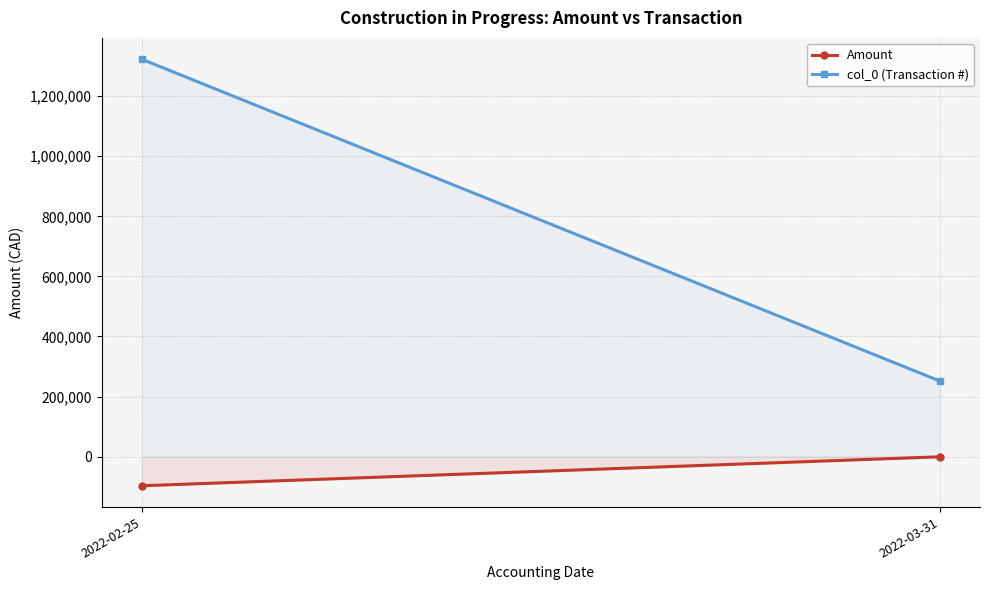

At how many categories does at least one series exceed 643053?

1